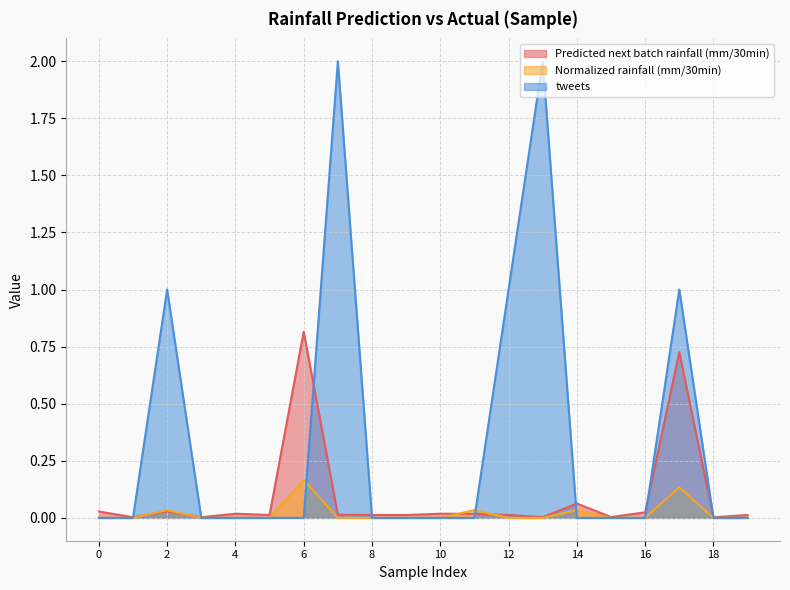

Reading left to right, transcribe all the data shown in this chart.

Predicted next batch rainfall (mm/30min): 0.0	0.0	0.0	0.0	0.0	0.0	0.8	0.0	0.0	0.0	0.0	0.0	0.0	0.0	0.1	0.0	0.0	0.7	0.0	0.0
Normalized rainfall (mm/30min): 0.0	0.0	0.0	0.0	0.0	0.0	0.2	0.0	0.0	0.0	0.0	0.0	0.0	0.0	0.0	0.0	0.0	0.1	0.0	0.0
tweets: 0.0	0.0	1.0	0.0	0.0	0.0	0.0	2.0	0.0	0.0	0.0	0.0	1.0	2.0	0.0	0.0	0.0	1.0	0.0	0.0